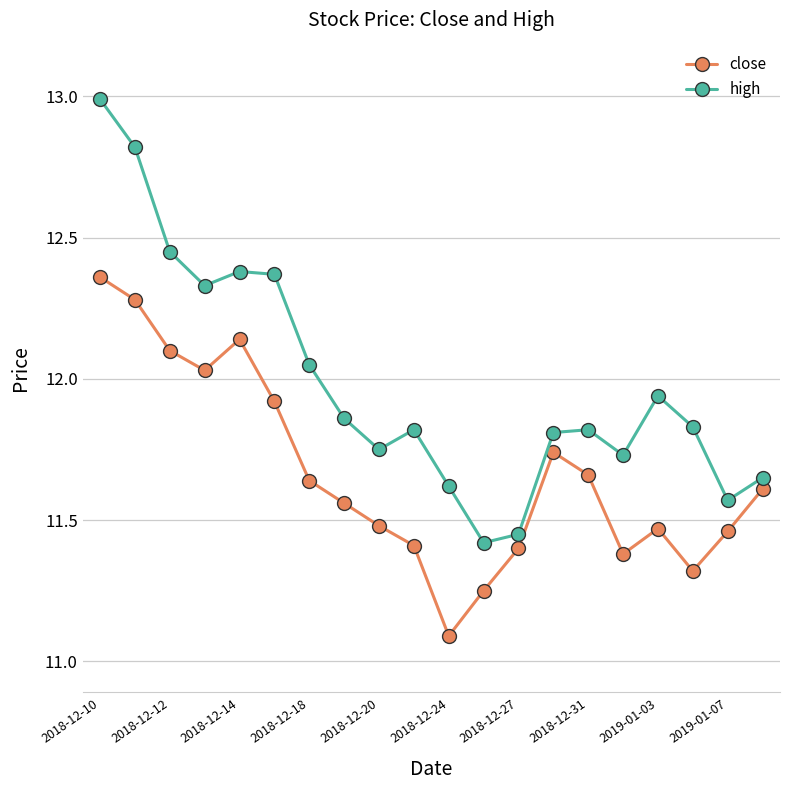

What is the minimum value for close?

11.1